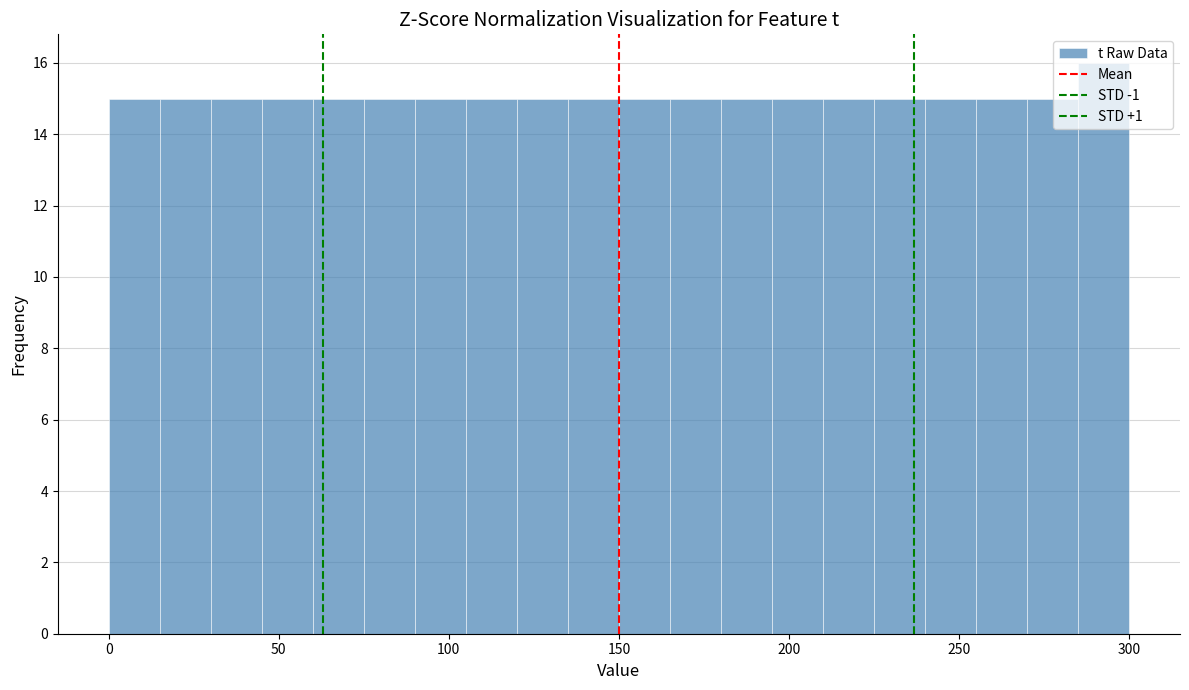

Around what value on the x-axis is the tallest bar? Give the approximate position of its centre, as read against the axis.

295